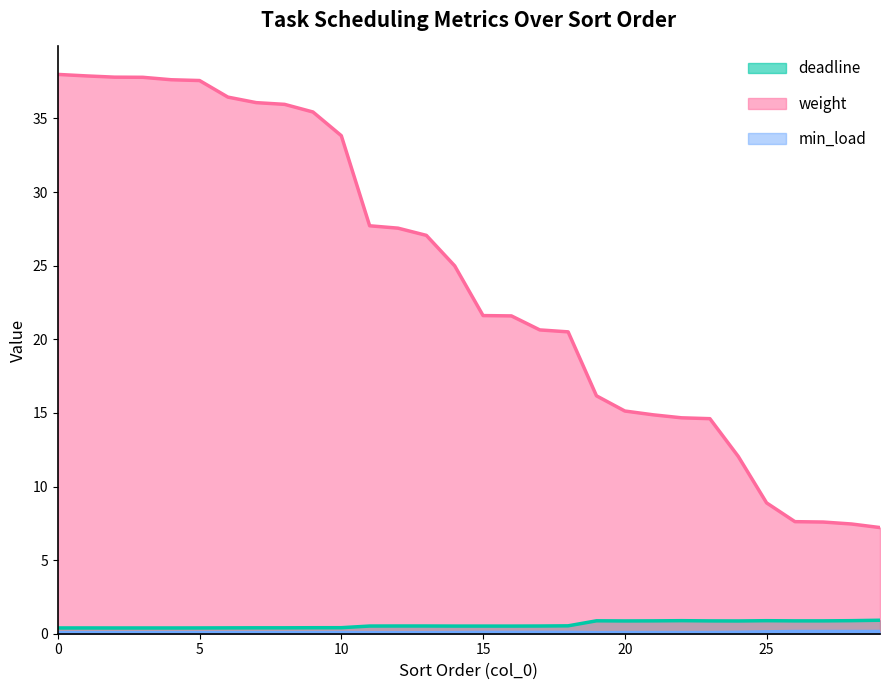

What is the average value of the deadline series?

0.6